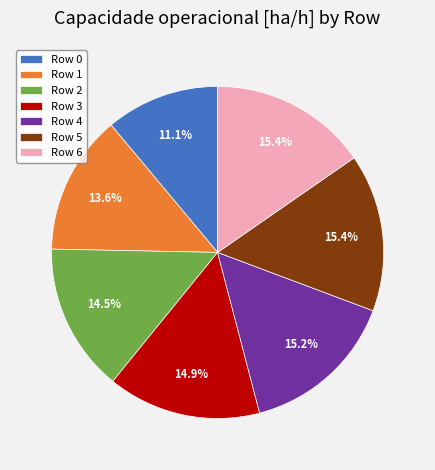

Between Row 1 and Row 0, which is larger?

Row 1